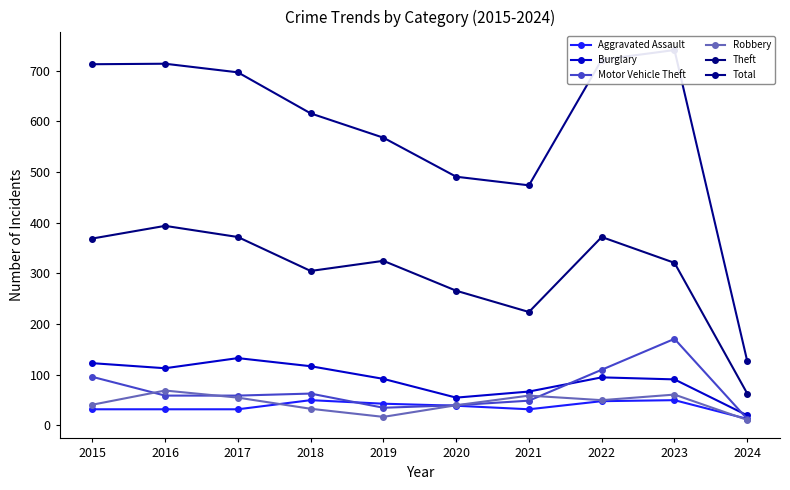

True or false: Aggravated Assault and Burglary cross at least once.

False